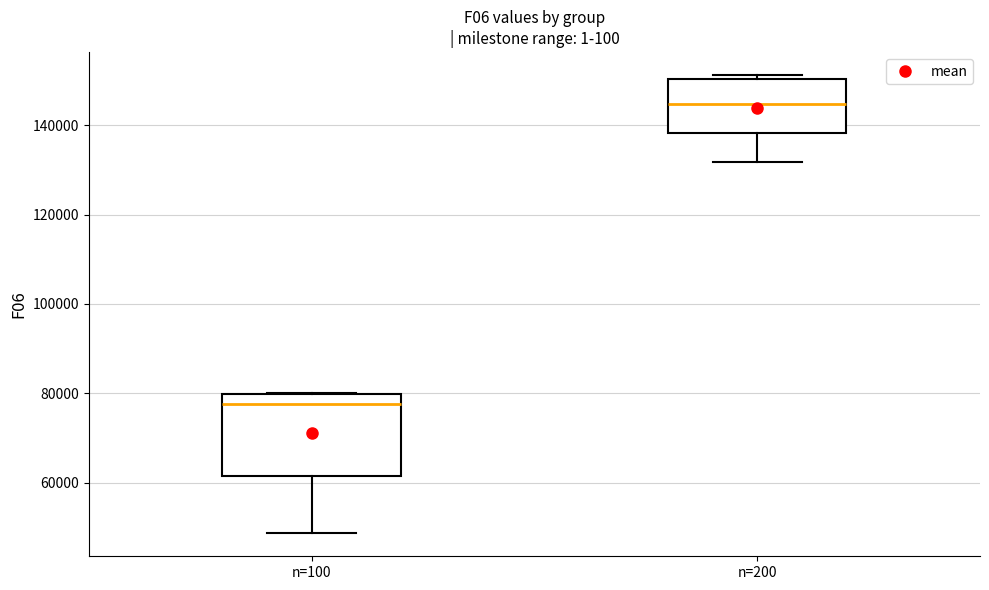

Where is the lower edge of the box for n=100 on the y-axis? The values are not printed on the chart, so give them approximately, as read against the axis.

62000